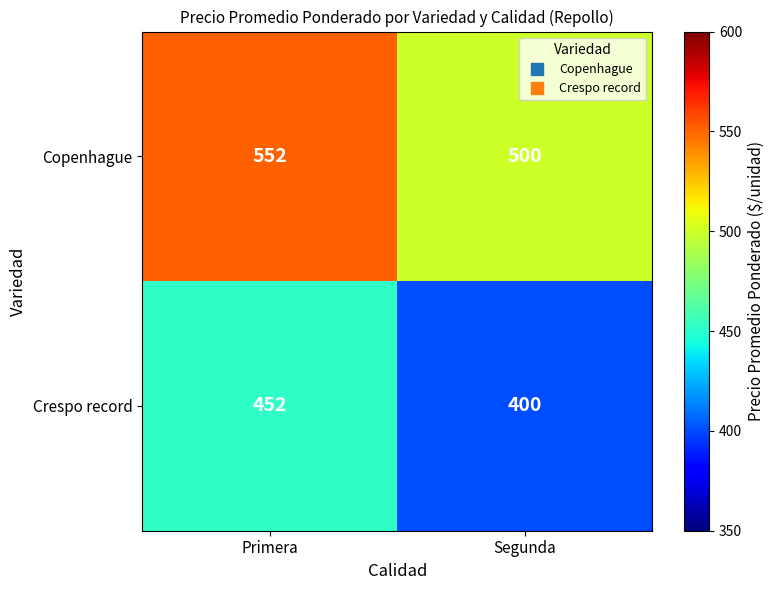

What is the sum of all Crespo record values?

852